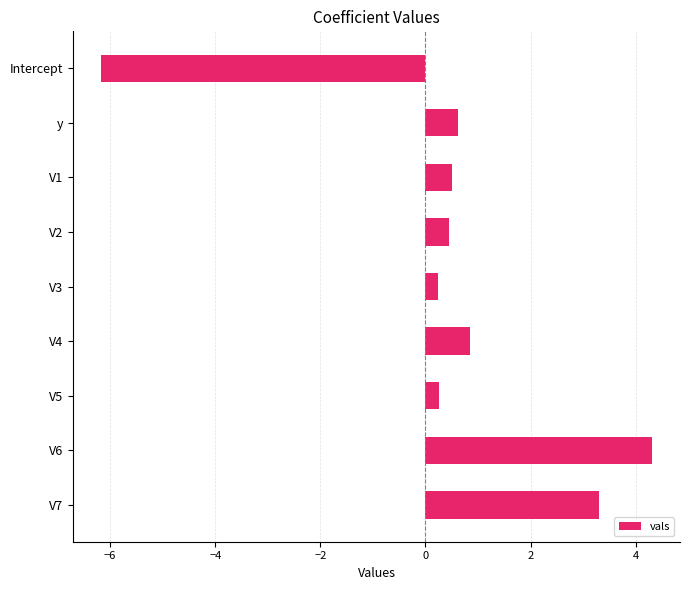

Between V6 and V7, which is larger?

V6